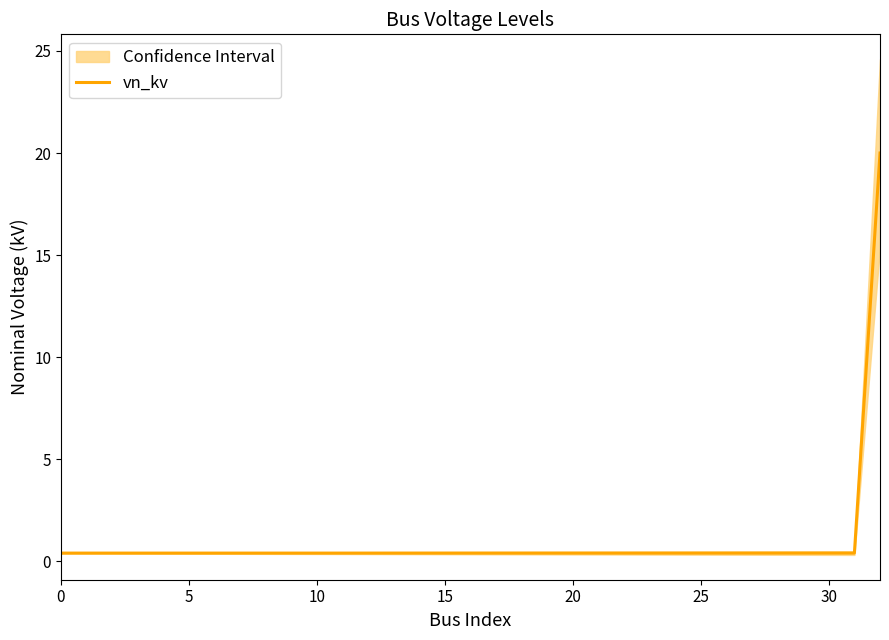

Which category has the highest value across all series?

32